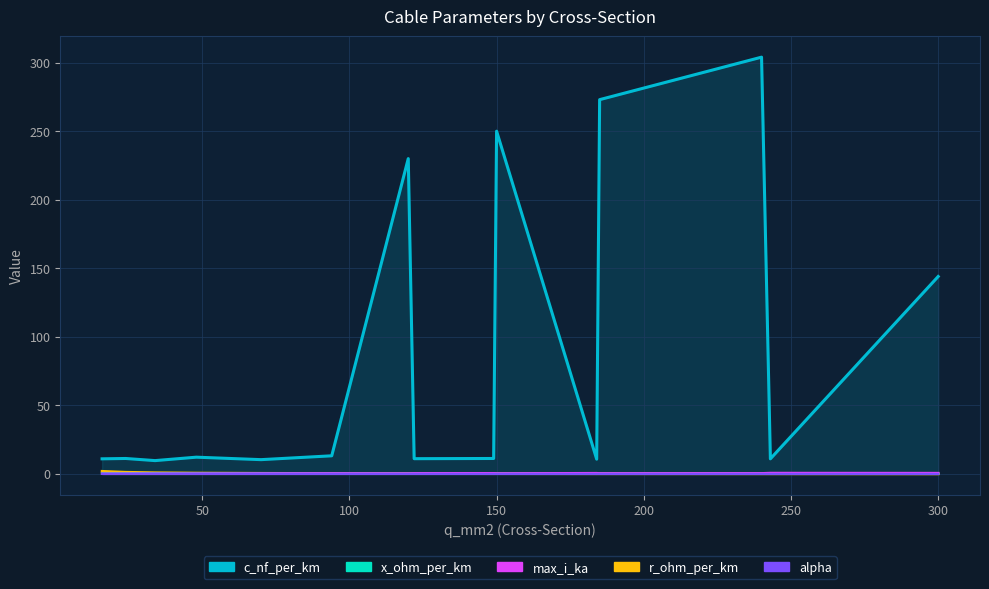

Where is the first local maximum for x_ohm_per_km?

34